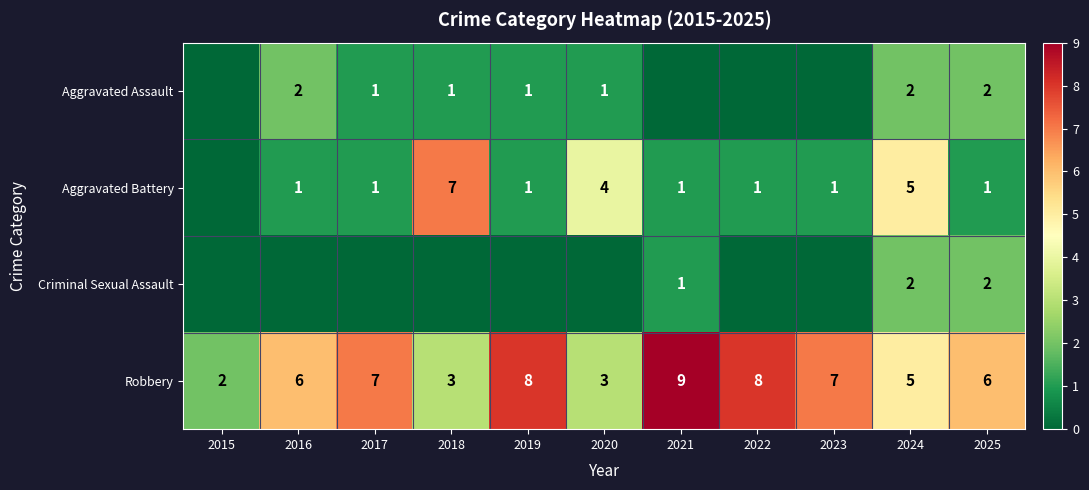

What is the sum of the Aggravated Battery values at 2019 and 2023?

2